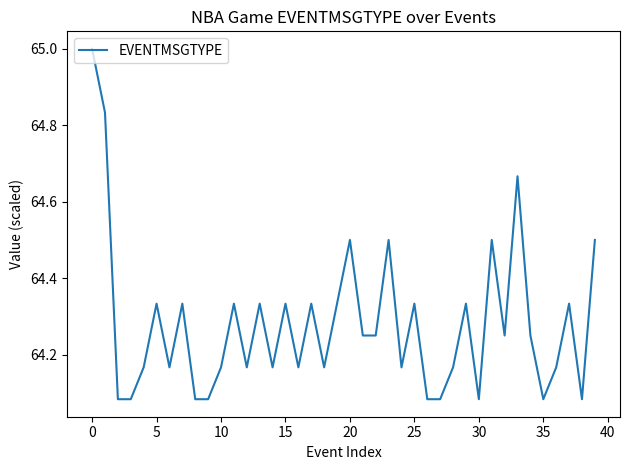

What is the maximum value shown in the chart?

65.0